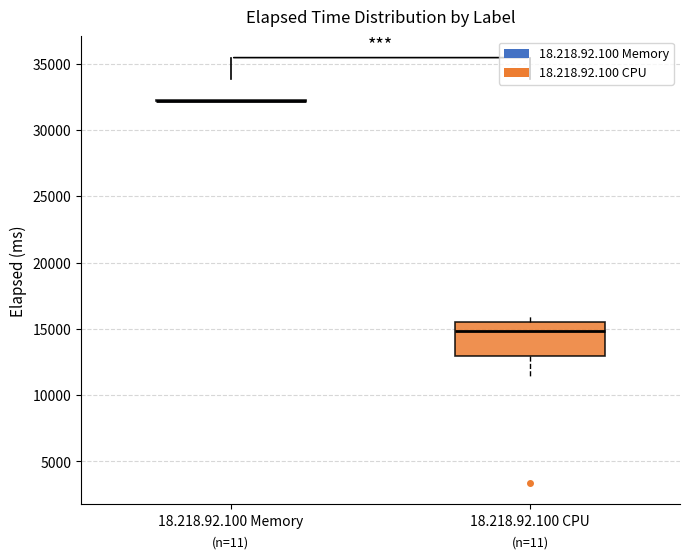

Reading left to right, transcribe this box plot: for each box, give where its median line is, the range the box spans, and where its two whiskers end, as read against the y-axis. The values are not printed on the chart, so give them approximately, as read against the axis.

18.218.92.100 Memory: box collapsed to a line at 32000, whiskers 32000 to 32000
18.218.92.100 CPU: median 15000, box 13000 to 15500, whiskers 11500 to 16000